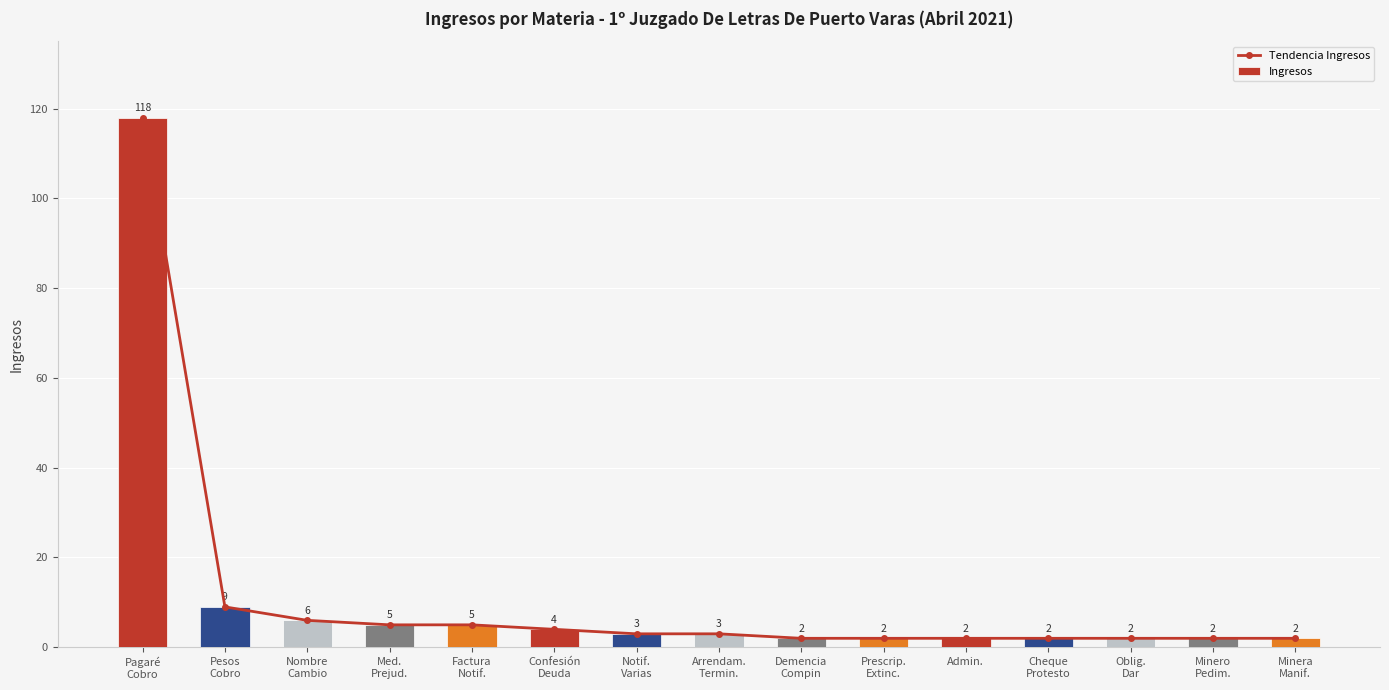

What position from the right is Nombre
Cambio?

13